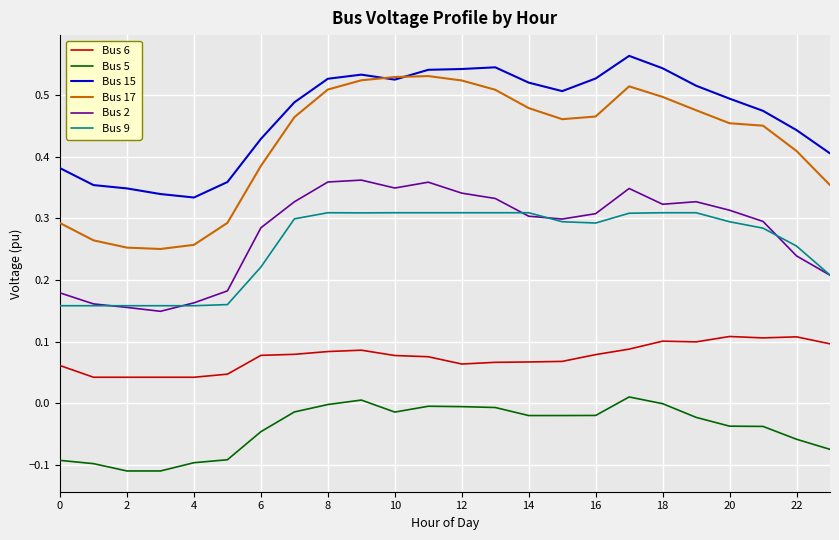

In Bus 15, how many points are higher than both neighbors (excluding endpoints)?

3